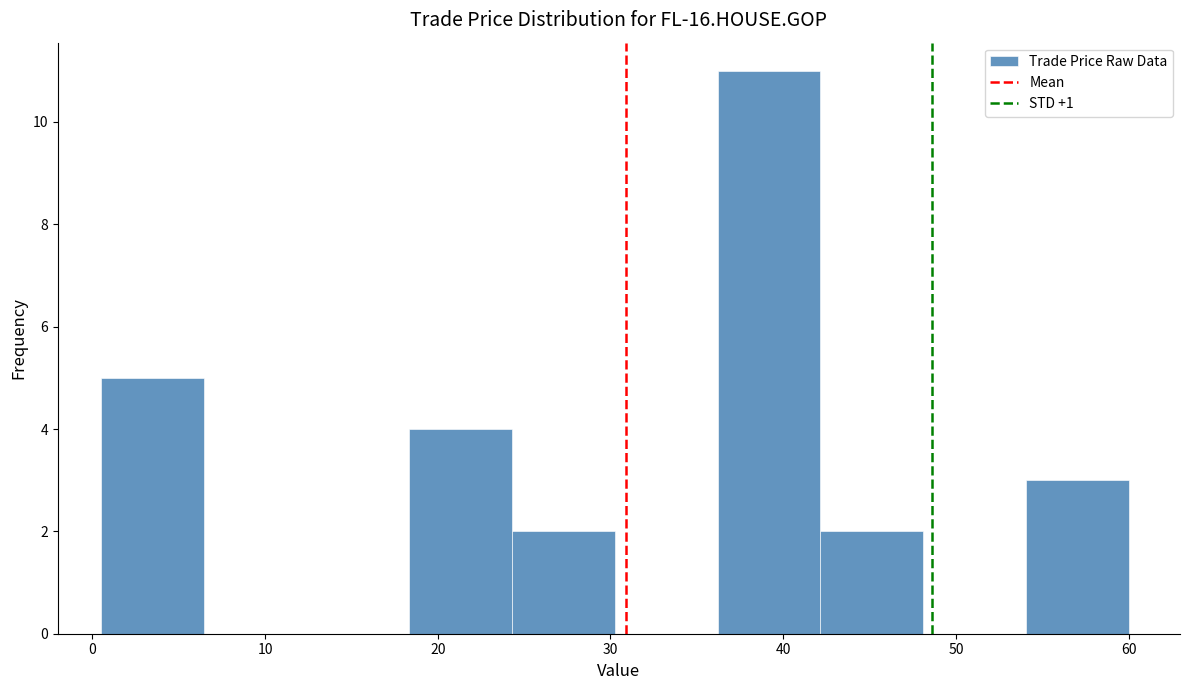

Over which range of the x-axis is the bar tallest?

36 to 42